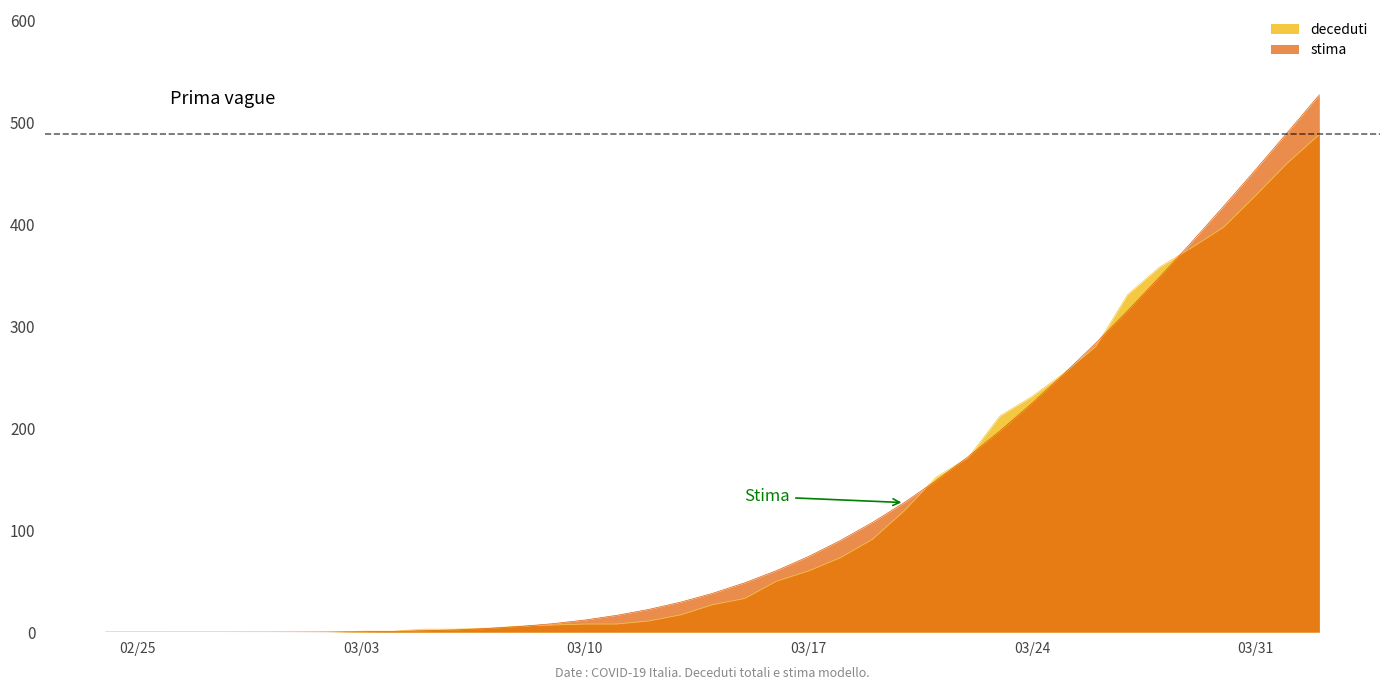

What is the average value of the deceduti series?

119.5